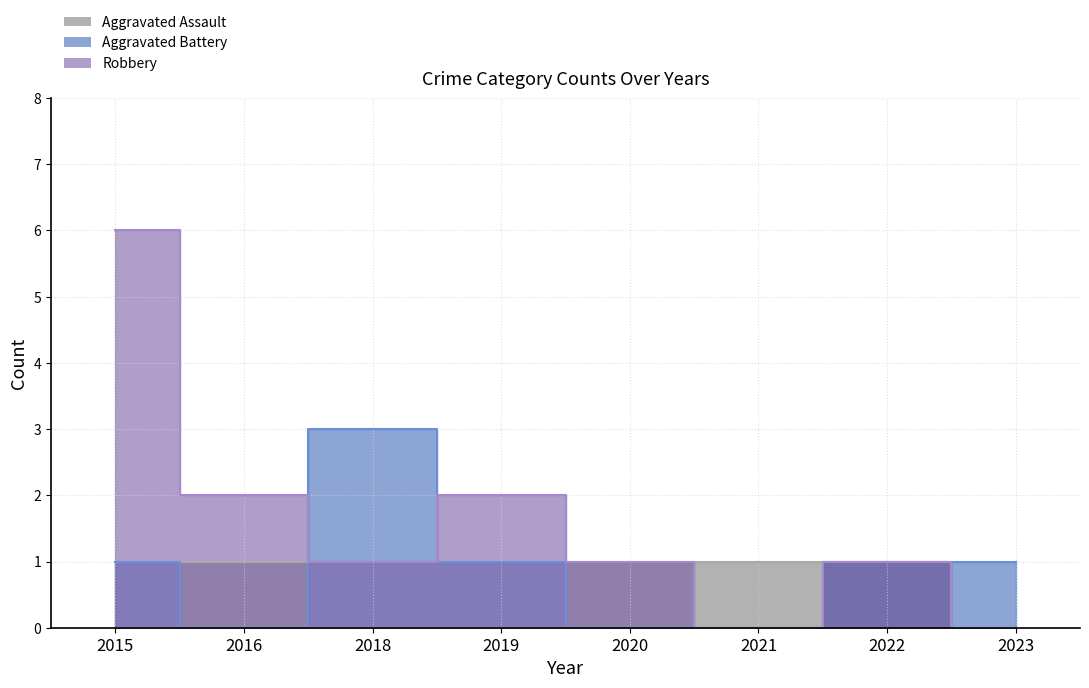

At 2021, list the series in order from largest to smallest.

Aggravated Assault, Aggravated Battery, Robbery